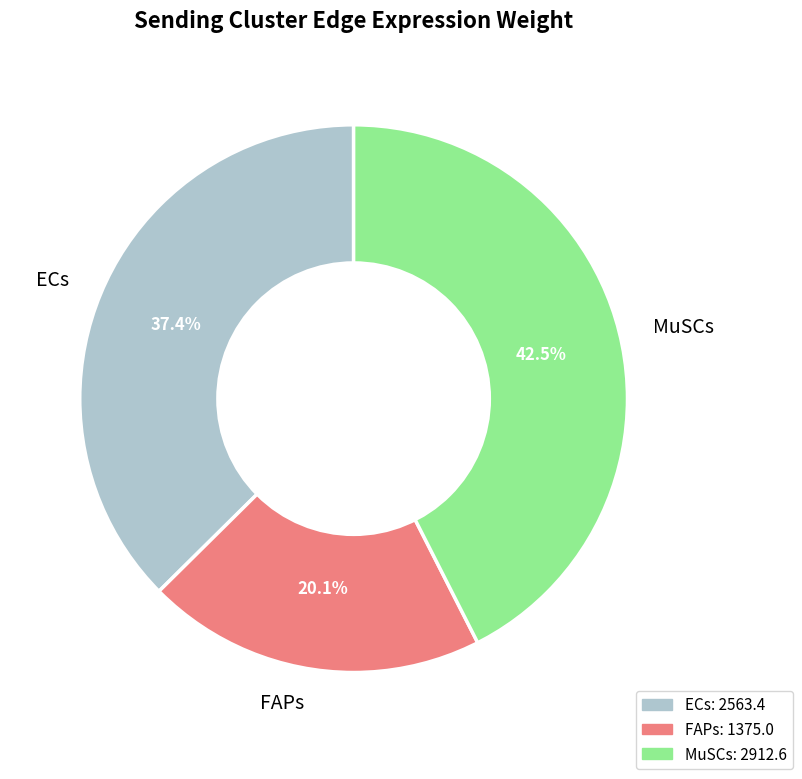

To the nearest percent, what portion does ECs represent?

37%